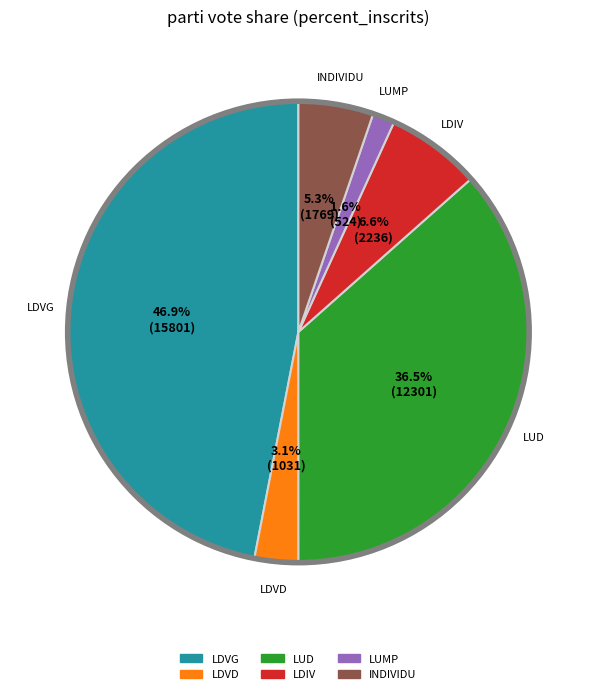

To the nearest percent, what is the combined percentage of LDVD and INDIVIDU?

8%